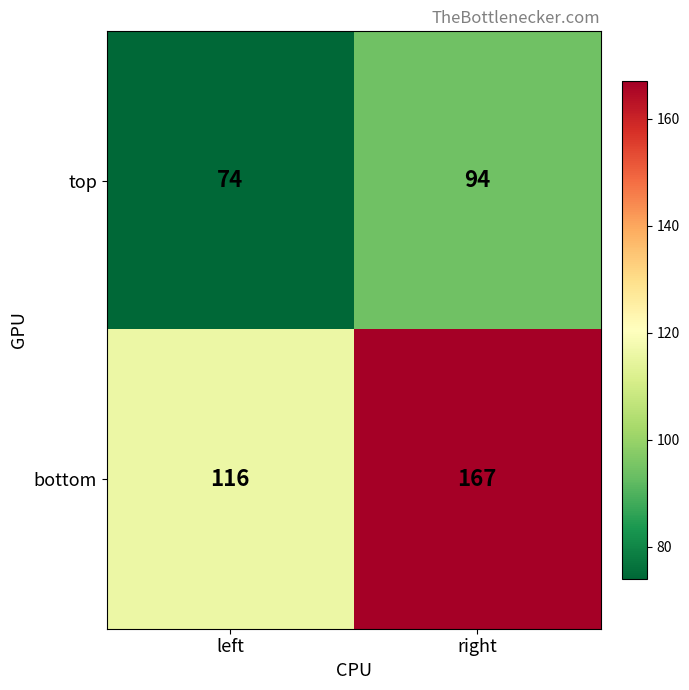

Between left and right, which series saw the biggest shift?

bottom